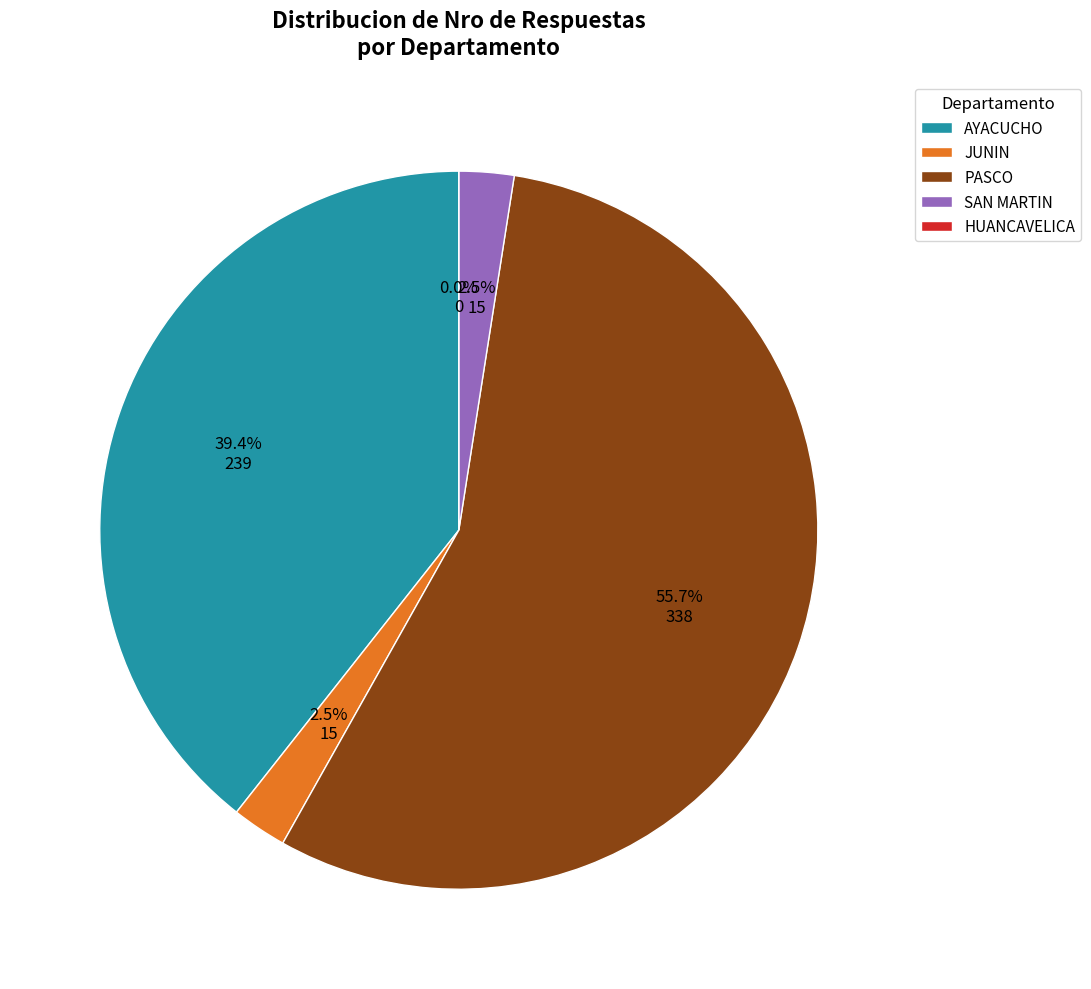

Is there any slice that represents more than half of the pie?

Yes